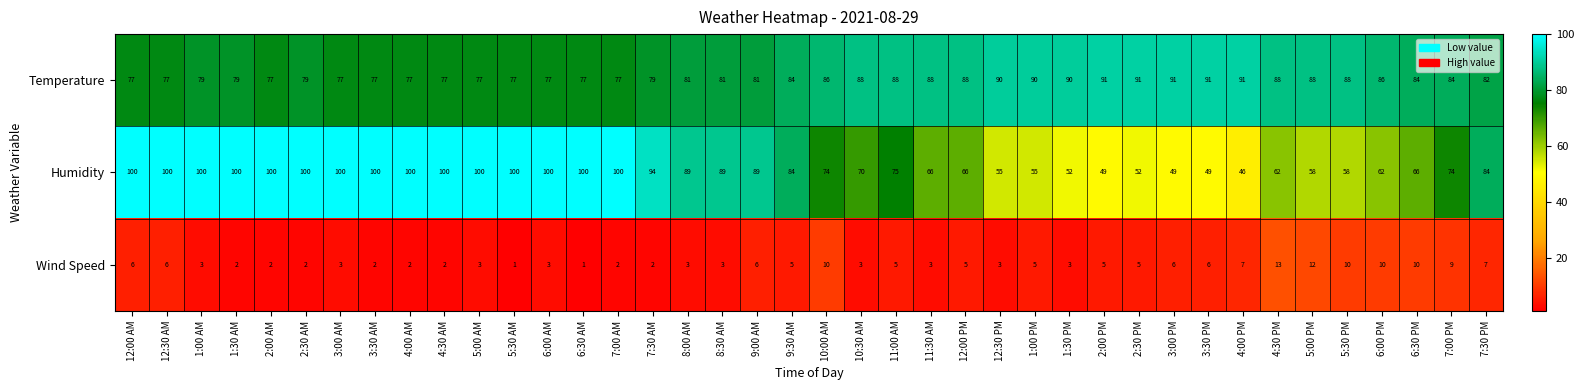

What is the difference between the maximum and minimum values in the Humidity series?

54